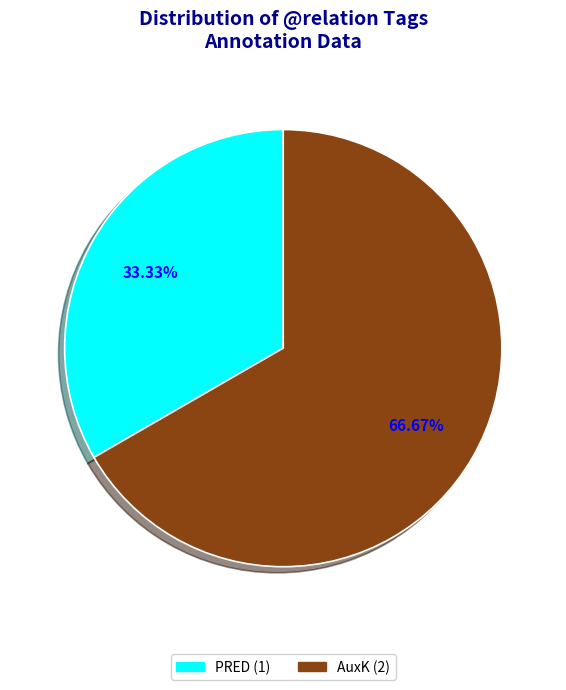

Which category accounts for the majority?

AuxK